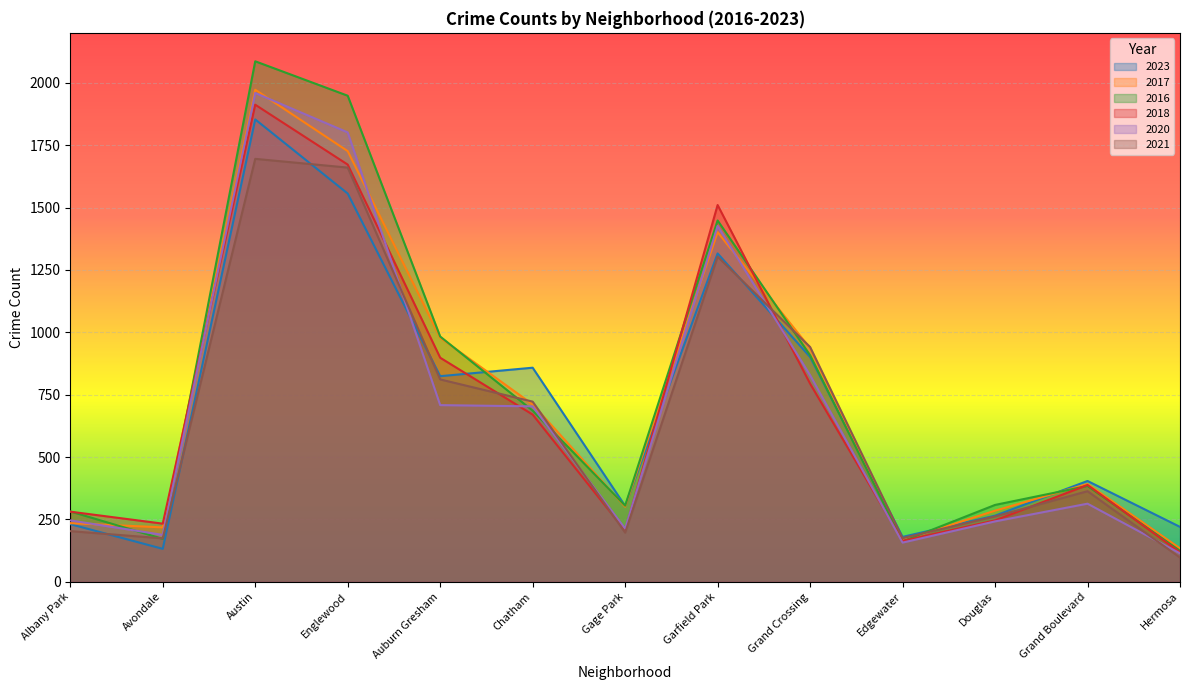

What is the difference between the 2016 values at Albany Park and Edgewater?

120